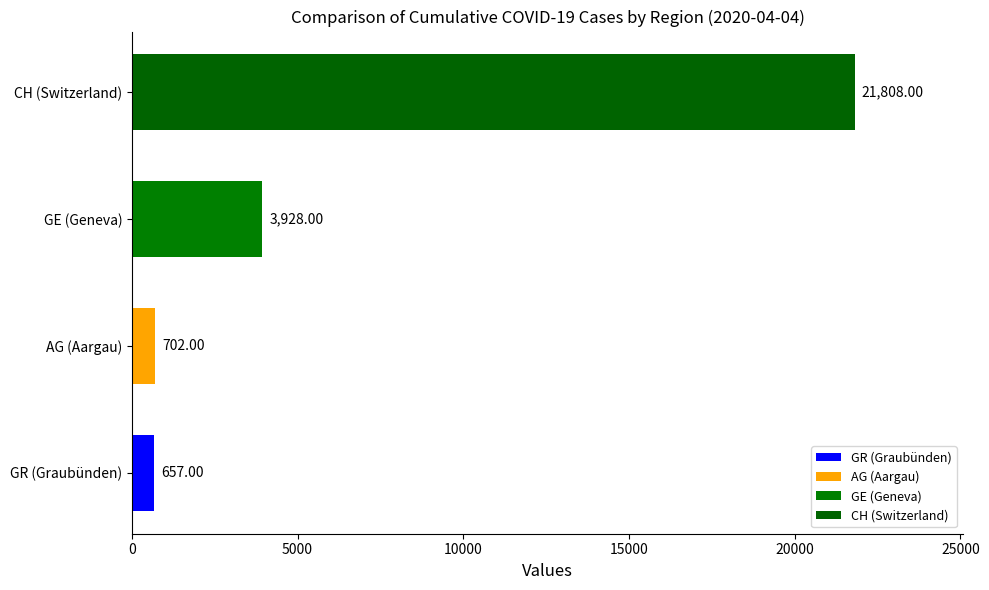

Rank the categories by value from lowest to highest.

GR (Graubünden), AG (Aargau), GE (Geneva), CH (Switzerland)